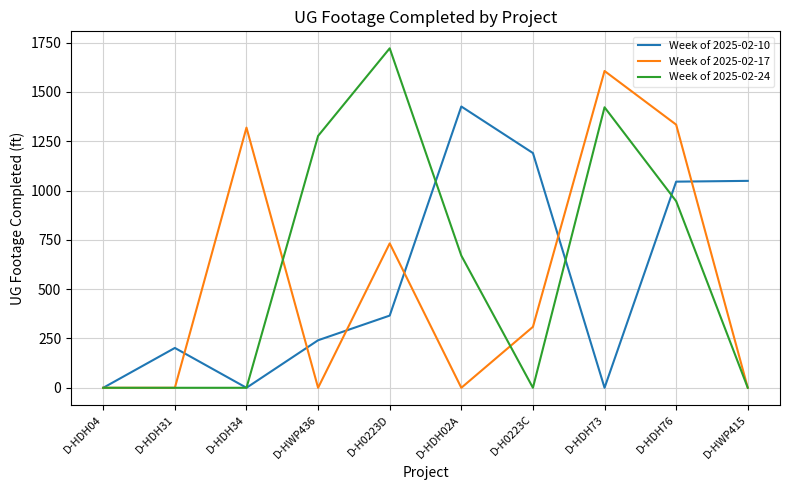

Count the number of categories in the chart.

10